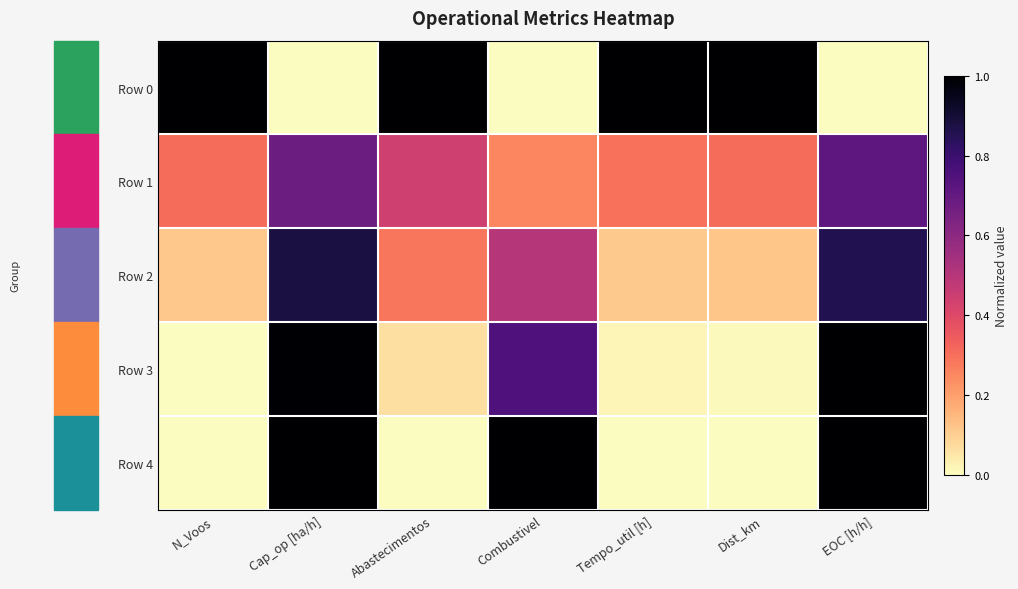

Reading right to left, transcribe all the data shown in this chart.

Row 0: EOC [h/h]=0.0	Dist_km=1.0	Tempo_util [h]=1.0	Combustivel=0.0	Abastecimentos=1.0	Cap_op [ha/h]=0.0	N_Voos=1.0
Row 1: EOC [h/h]=0.7	Dist_km=0.3	Tempo_util [h]=0.3	Combustivel=0.2	Abastecimentos=0.4	Cap_op [ha/h]=0.7	N_Voos=0.3
Row 2: EOC [h/h]=0.9	Dist_km=0.1	Tempo_util [h]=0.1	Combustivel=0.5	Abastecimentos=0.3	Cap_op [ha/h]=0.9	N_Voos=0.1
Row 3: EOC [h/h]=1.0	Dist_km=0.0	Tempo_util [h]=0.0	Combustivel=0.8	Abastecimentos=0.1	Cap_op [ha/h]=1.0	N_Voos=0.0
Row 4: EOC [h/h]=1.0	Dist_km=0.0	Tempo_util [h]=0.0	Combustivel=1.0	Abastecimentos=0.0	Cap_op [ha/h]=1.0	N_Voos=0.0